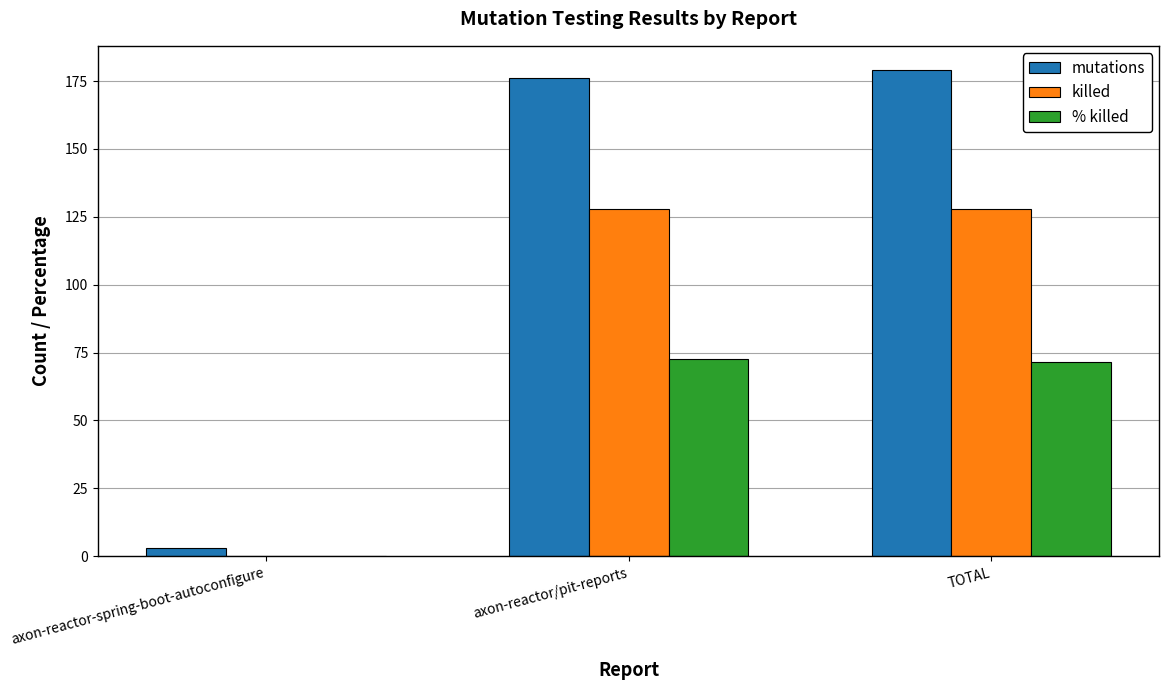

The mutations series shows 319.2 at TOTAL. True or false?

False